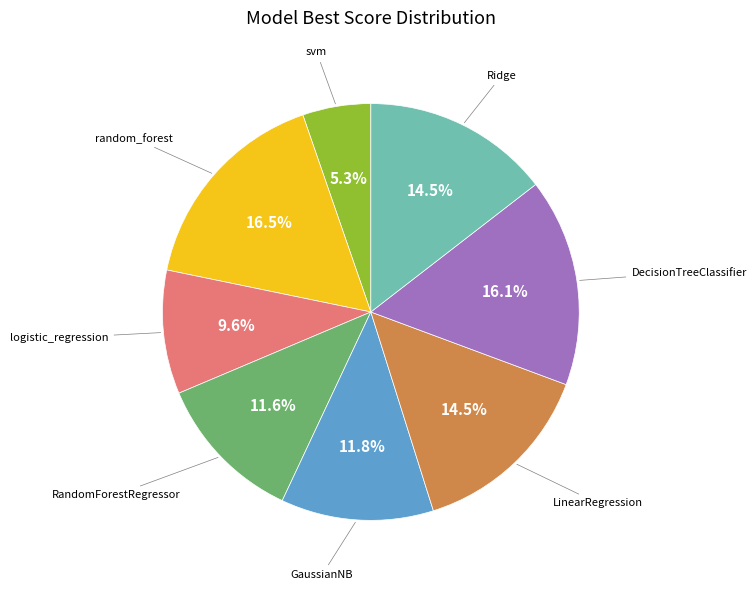

To the nearest percent, what is the difference between the largest and smallest slice percentages?

11%